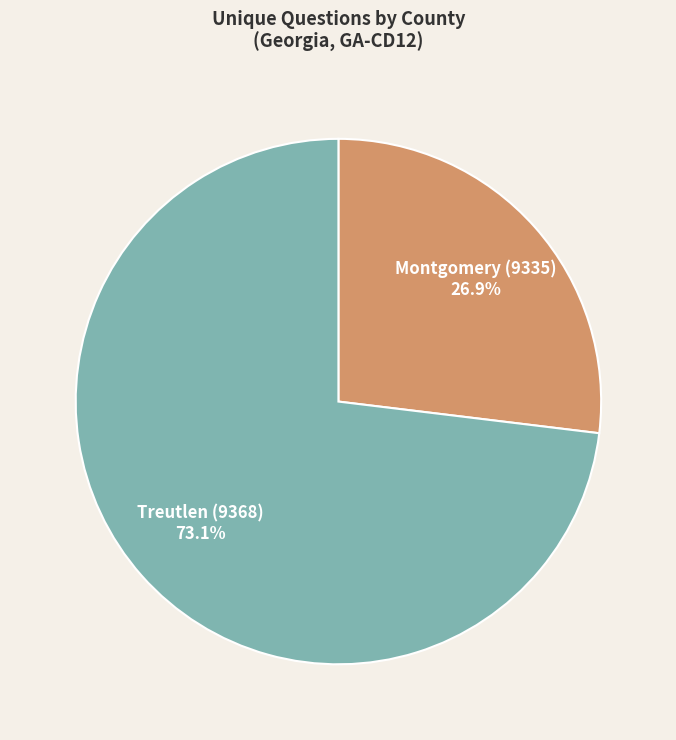

Is there a majority slice in this chart?

Yes